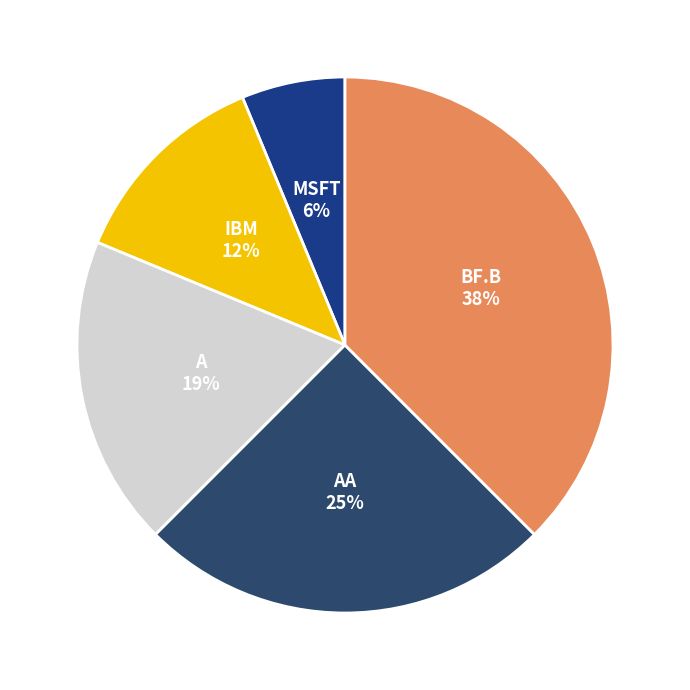

Does any single category account for the majority?

No